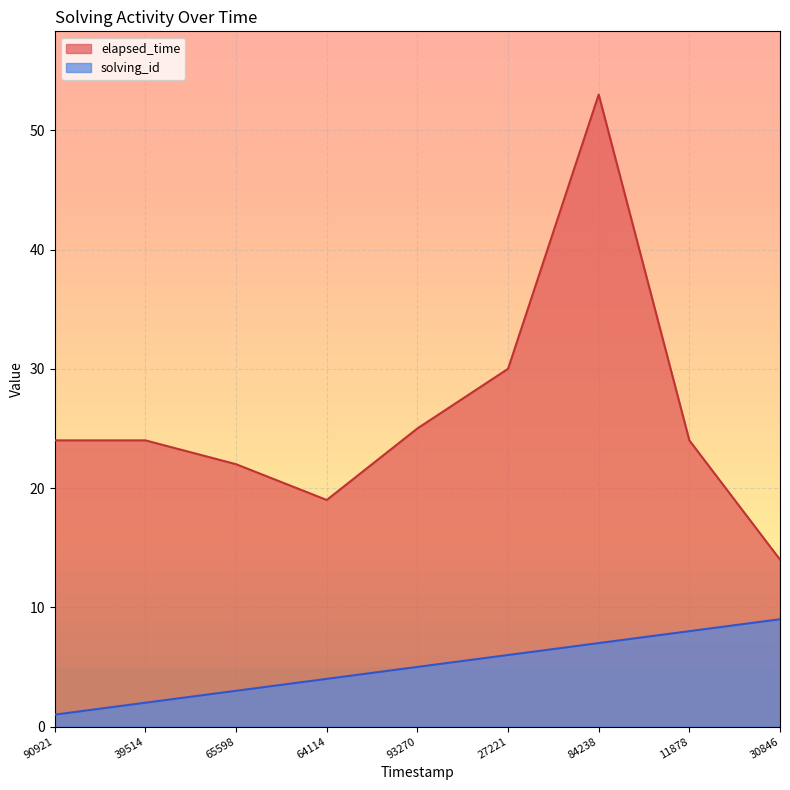

What are all the series names shown in the legend?

elapsed_time, solving_id